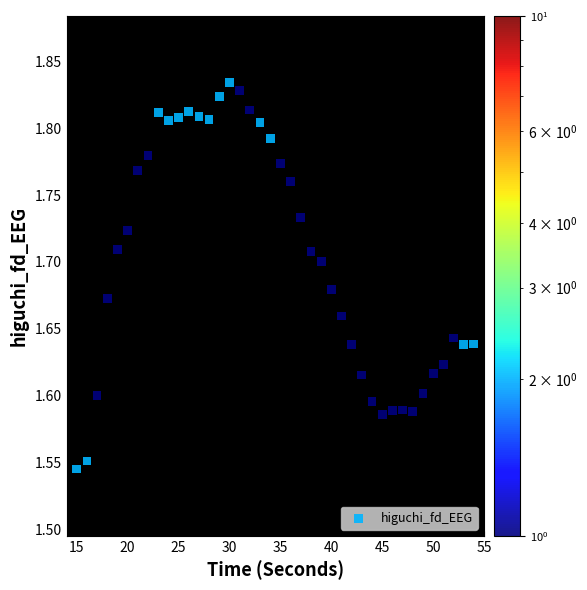

What is the range of Y values (max minus min)?

0.3